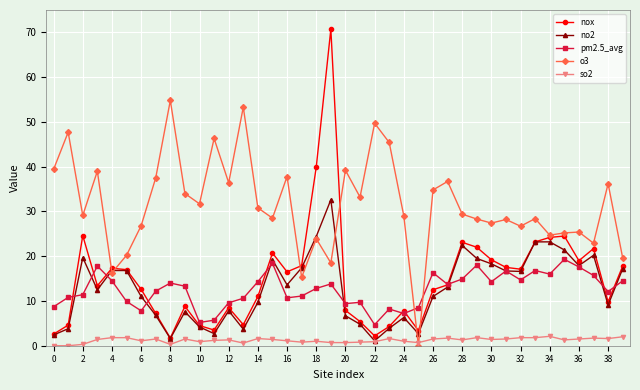

What are all the series names shown in the legend?

nox, no2, pm2.5_avg, o3, so2